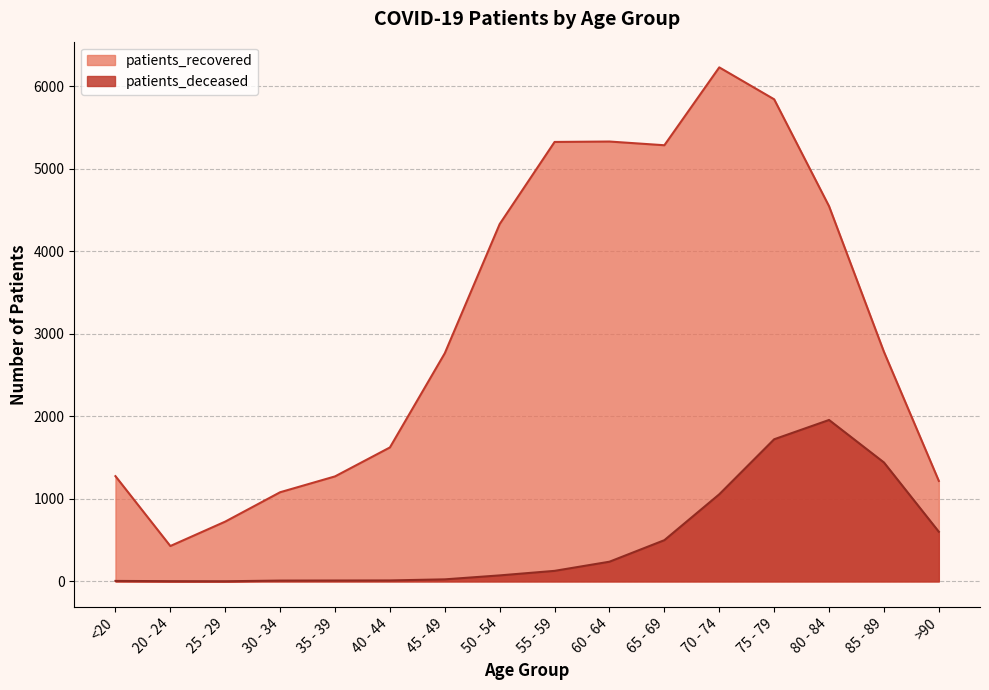

Is it true that patients_deceased equals 490 at 80 - 84?

False